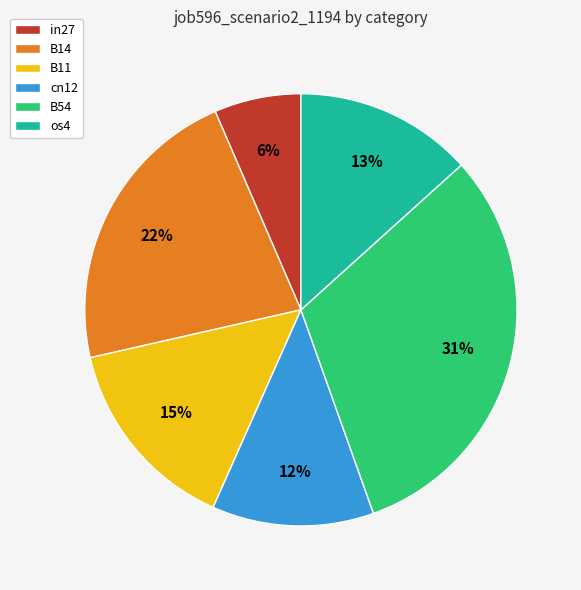

Is there any slice that represents more than half of the pie?

No